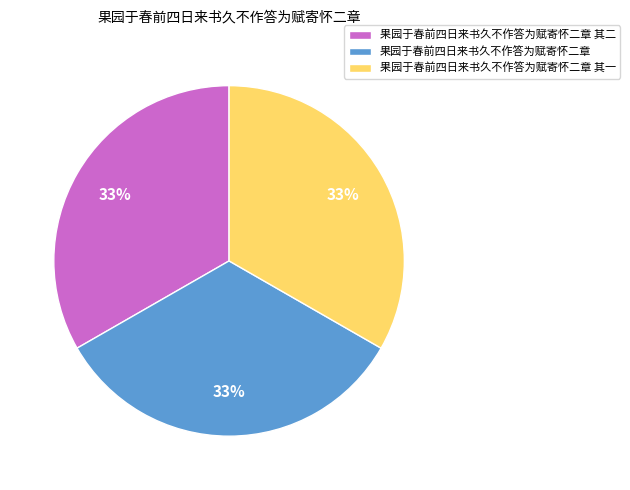

Is the sum of 果园于春前四日来书久不作答为赋寄怀二章 and 果园于春前四日来书久不作答为赋寄怀二章 其二 greater than half?

Yes